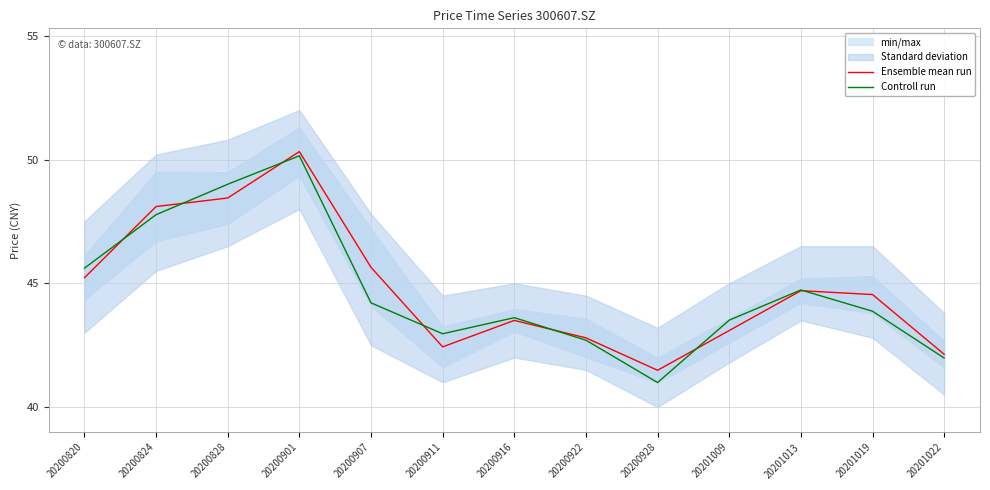

What is the spread (max minus min) of values at 20200901?

0.2